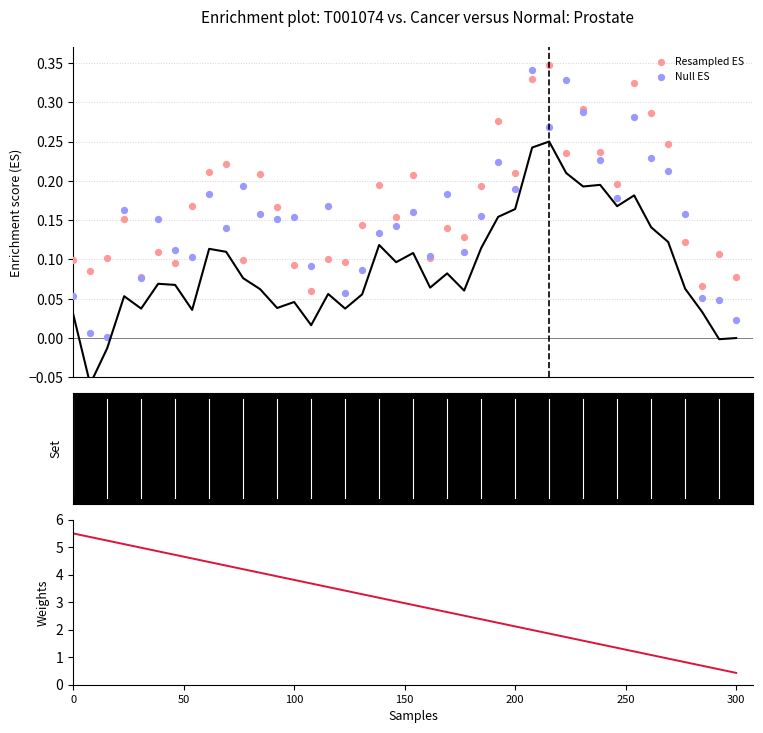

Which series has the largest Y range (max minus min)?

Weights